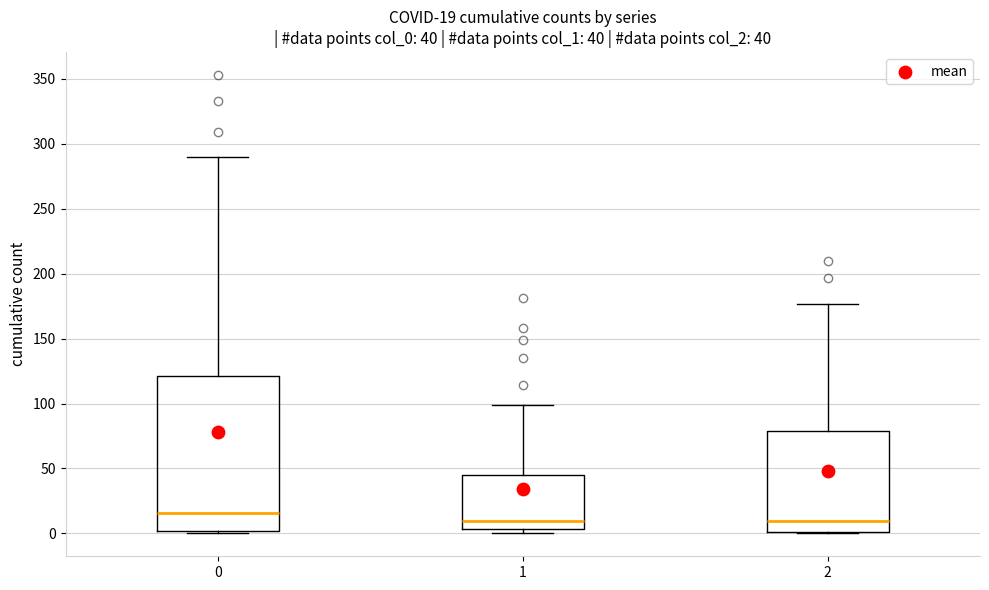

Comparing the boxes themselves (not the whiskers), which one is the tallest?

0